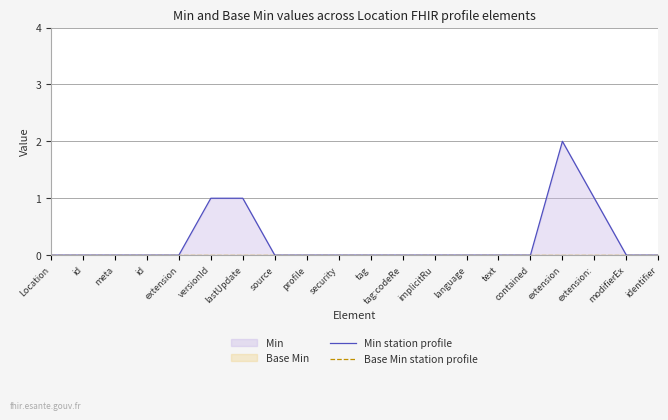

How many lines are shown in the chart?

2